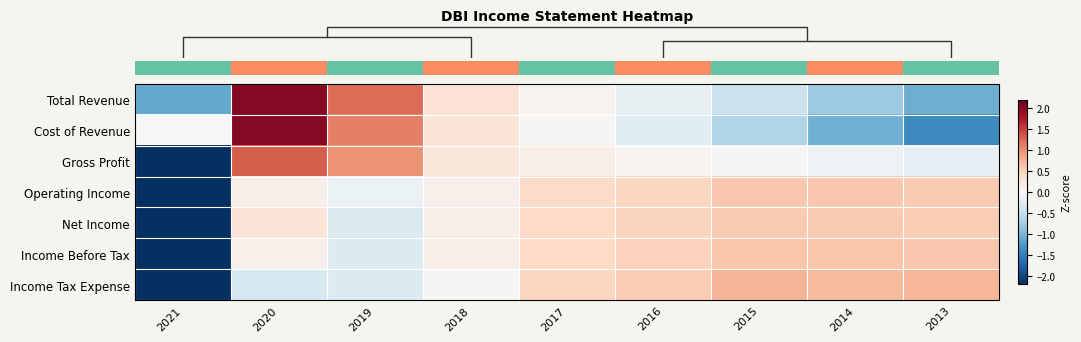

At how many categories does at least one series exceed -2?

9